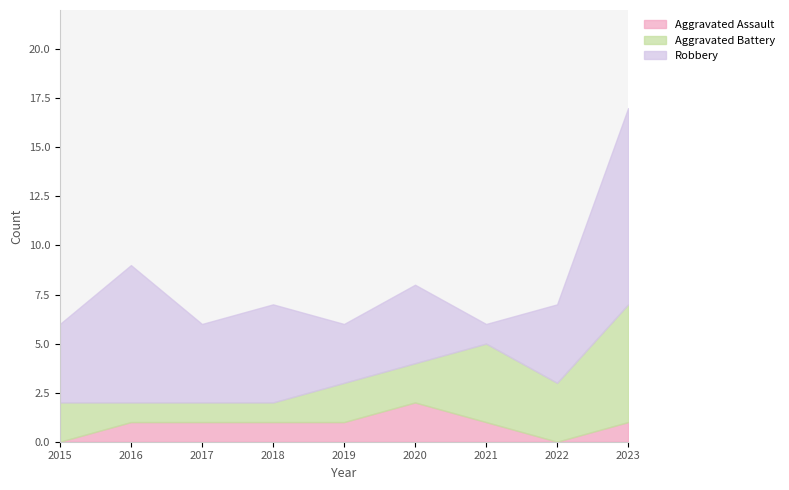

Which category has the lowest value across all series?

2015